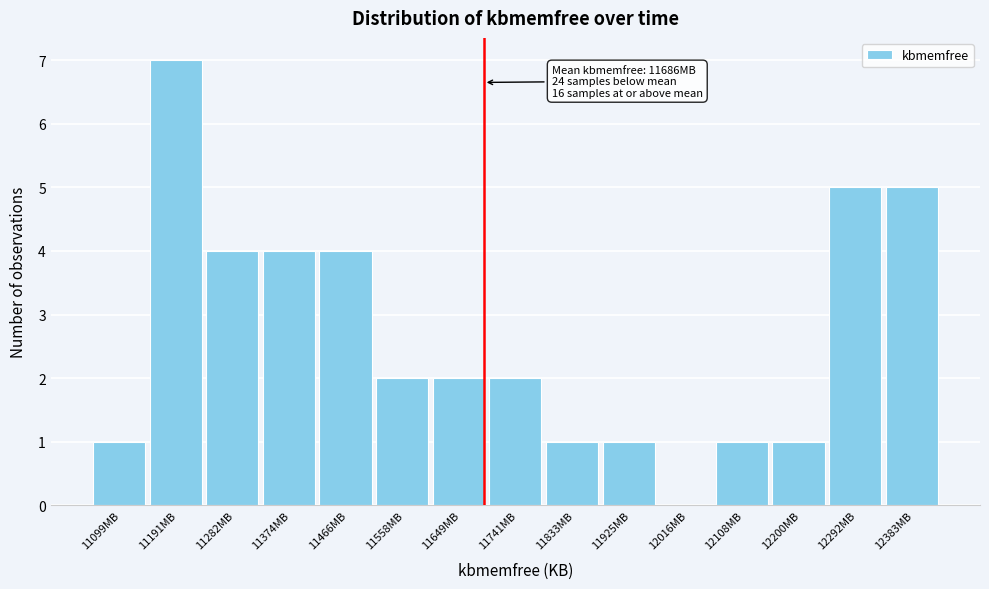

Reading left to right, transcribe all the data shown in this chart.

11099MB=1	11191MB=7	11282MB=4	11374MB=4	11466MB=4	11558MB=2	11649MB=2	11741MB=2	11833MB=1	11925MB=1	12016MB=0	12108MB=1	12200MB=1	12292MB=5	12383MB=5